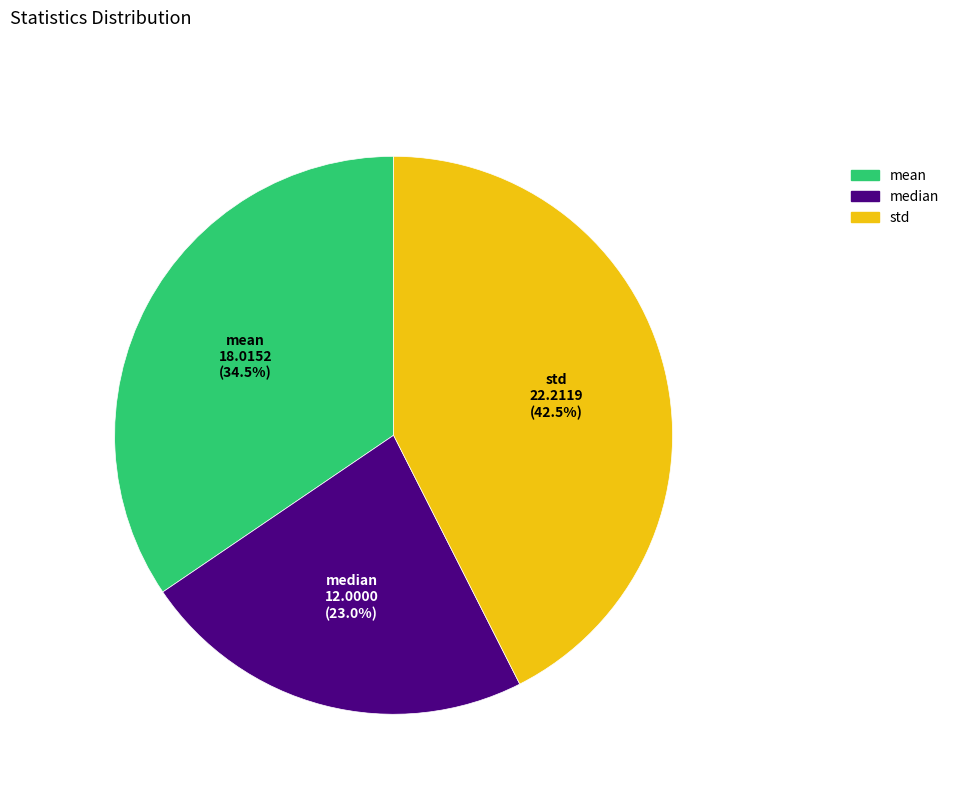

Count the number of slices in the pie.

3